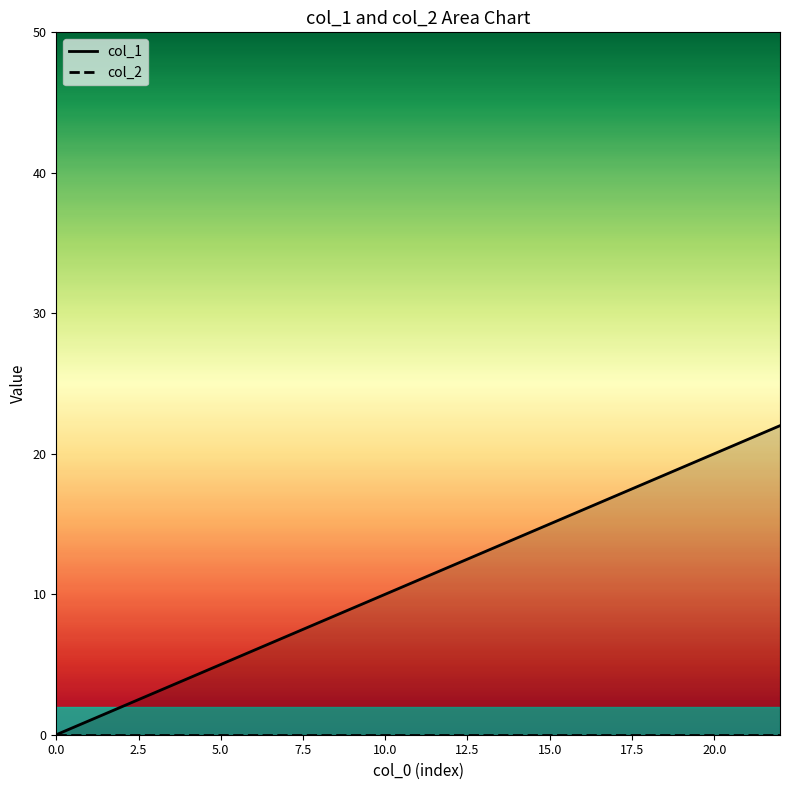

Rank the categories by value from lowest to highest.

0, 1, 3, 4, 5, 6, 7, 8, 9, 10, 11, 12, 13, 14, 15, 16, 17, 19, 20, 22